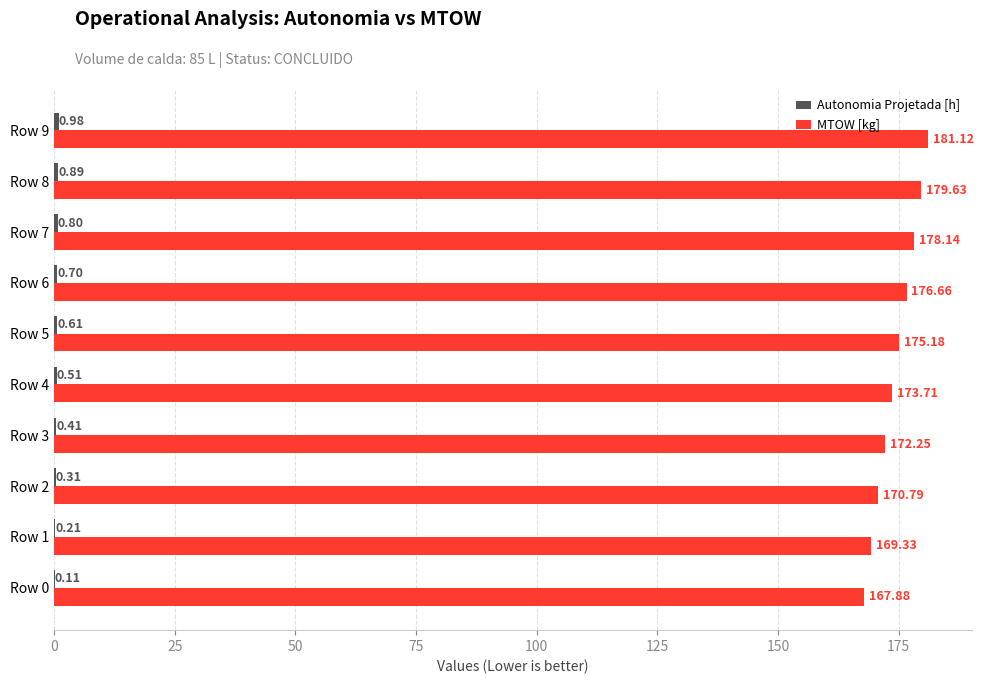

Between Row 3 and Row 8, which series saw the biggest shift?

MTOW [kg]